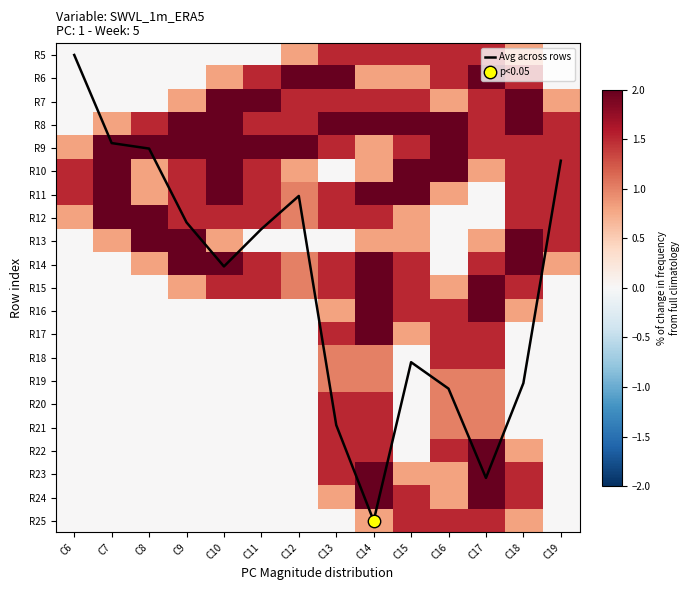

At which label does Avg across rows first exceed 9?

C10